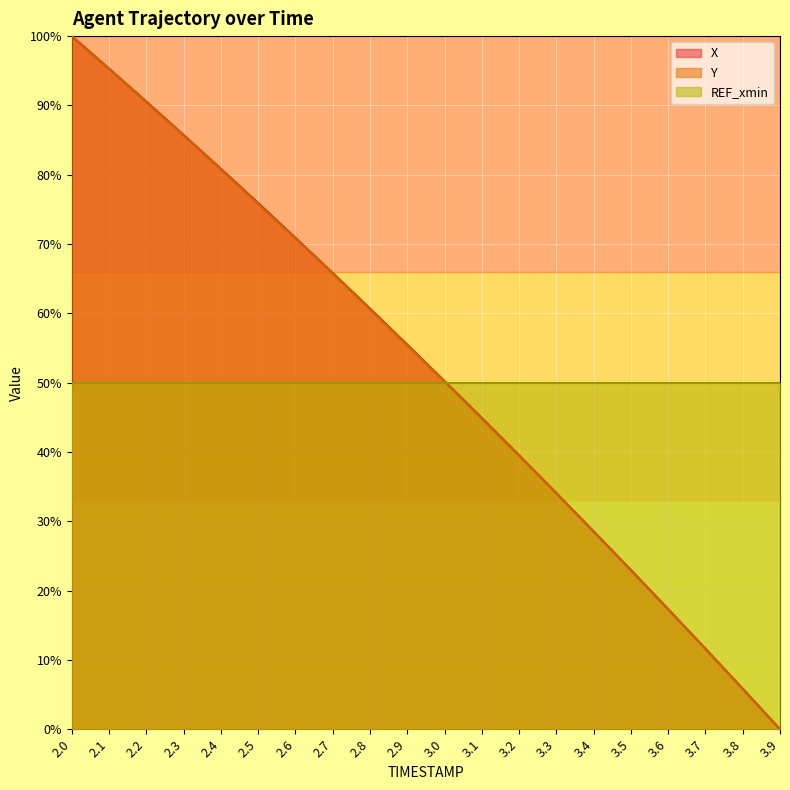

Which label corresponds to the largest value in the chart?

2.0